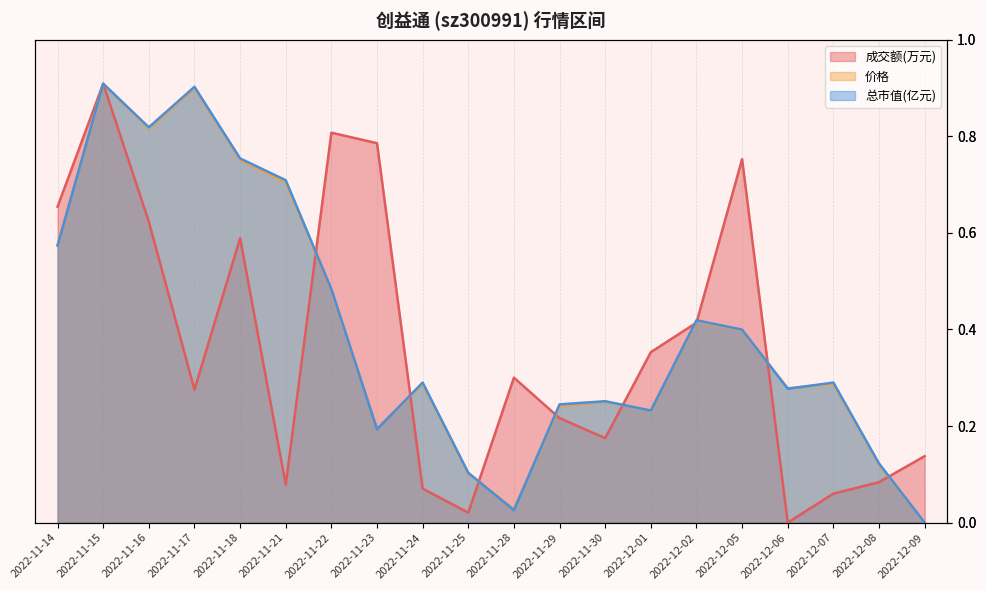

In 价格, how many points are higher than both neighbors (excluding endpoints)?

6